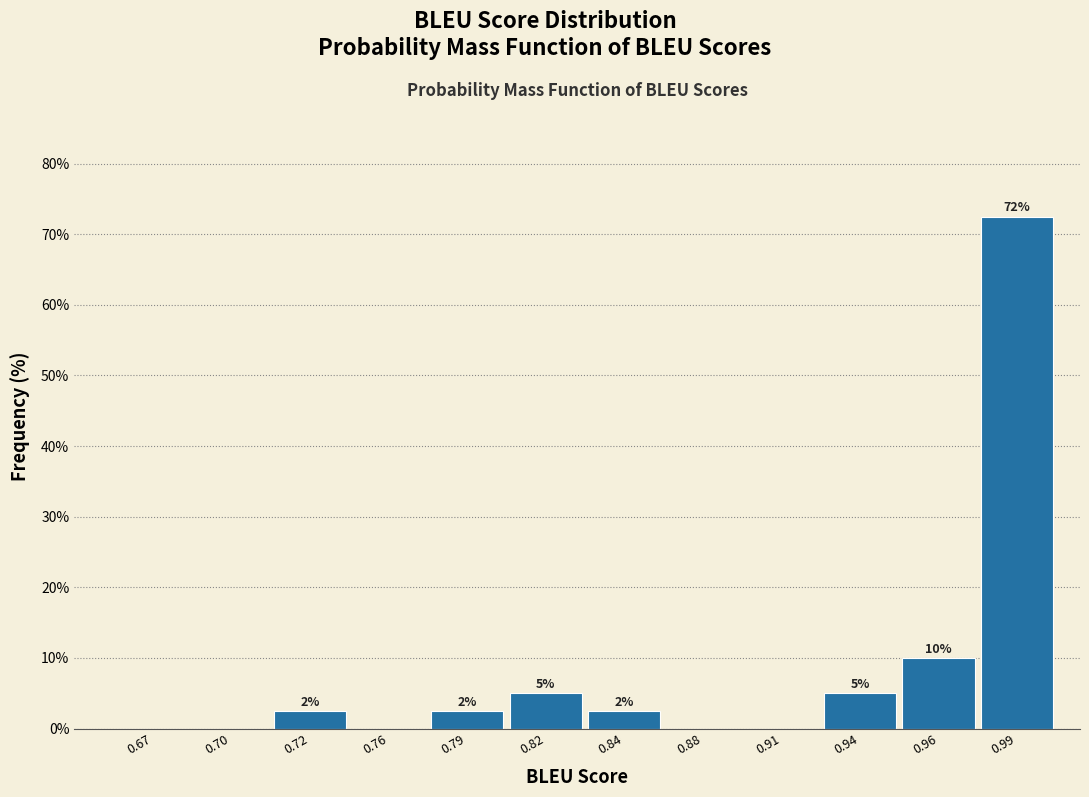

Are the bars horizontal?

No